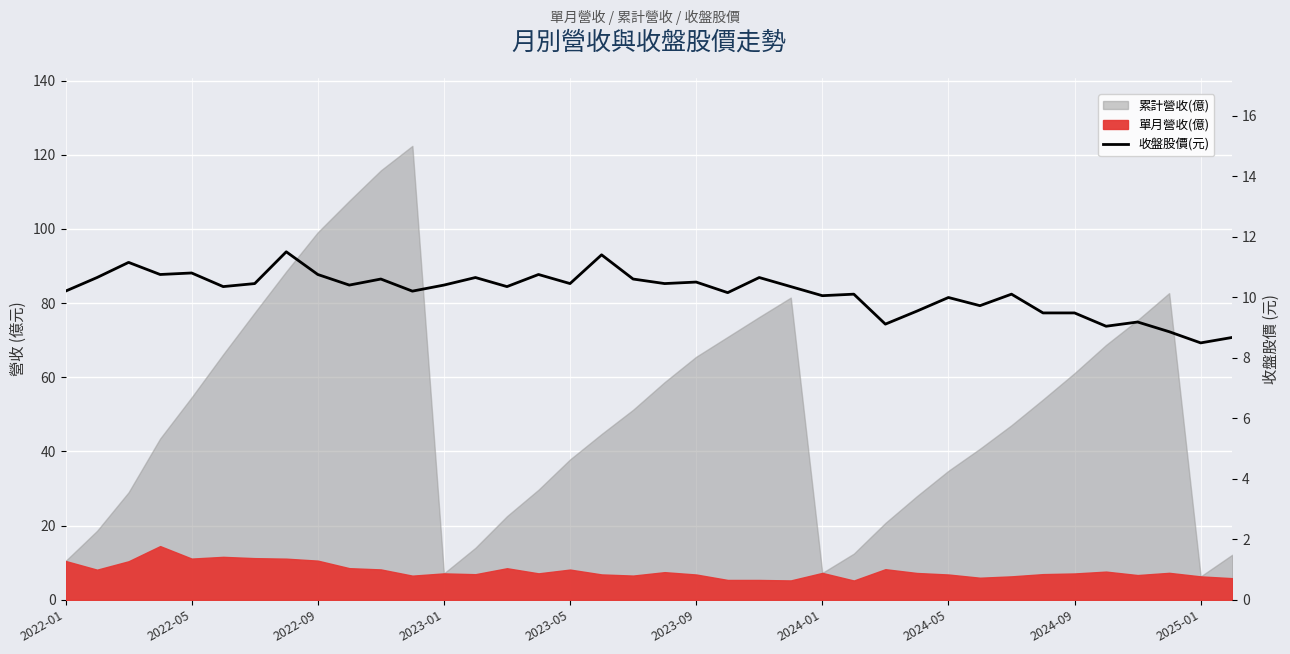

What is the sum of all values?

386.3